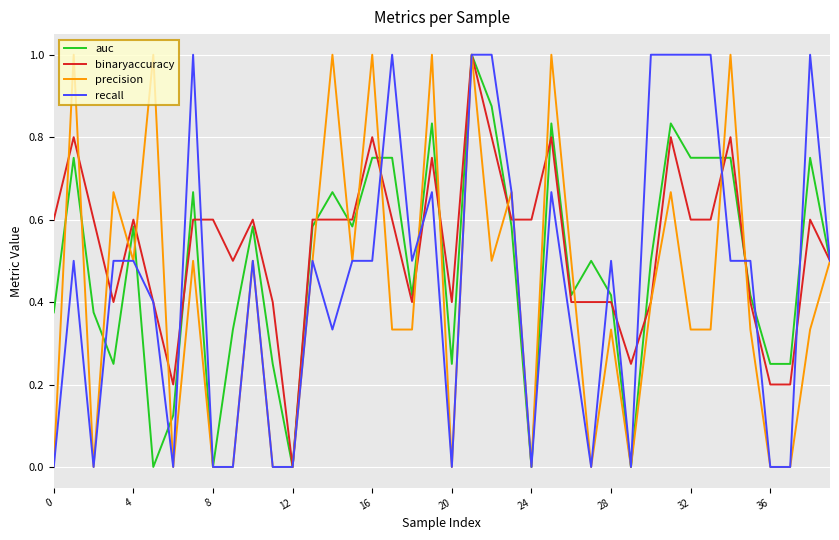

Rank the series by their average value, from highest to lowest.

binaryaccuracy, auc, recall, precision